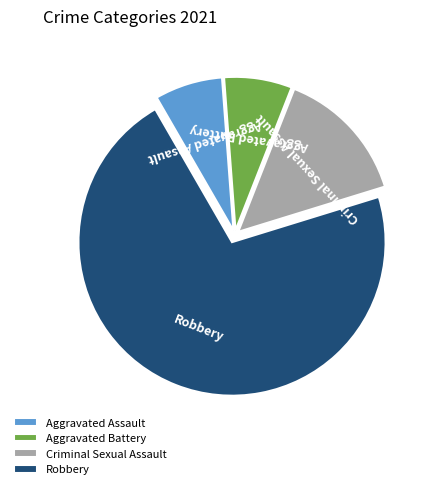

Count the number of slices in the pie.

4